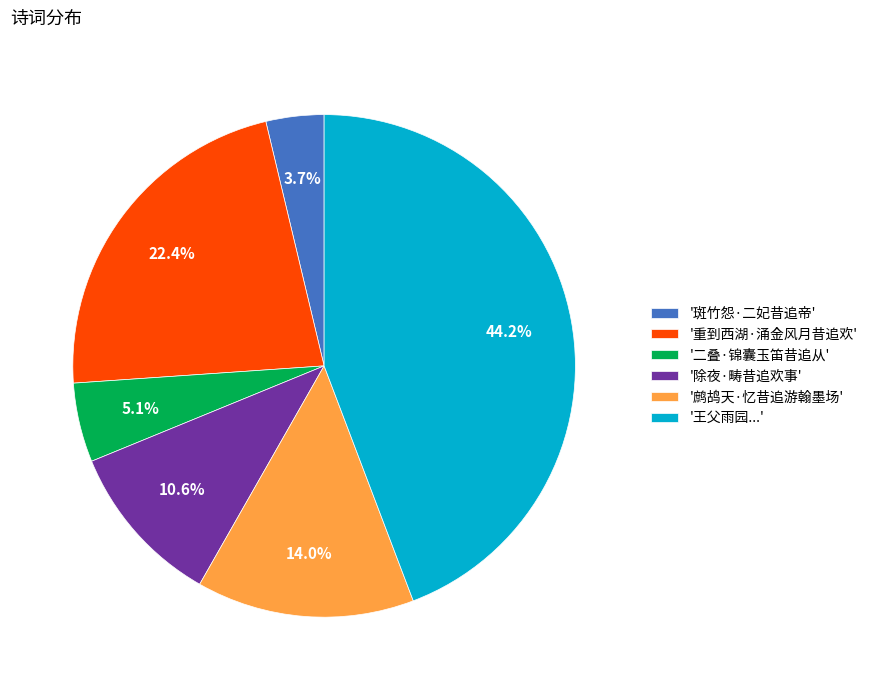

Approximately how many times larger is the value at '王父雨园...' compared to '二叠·锦囊玉笛昔追从'?

8.7